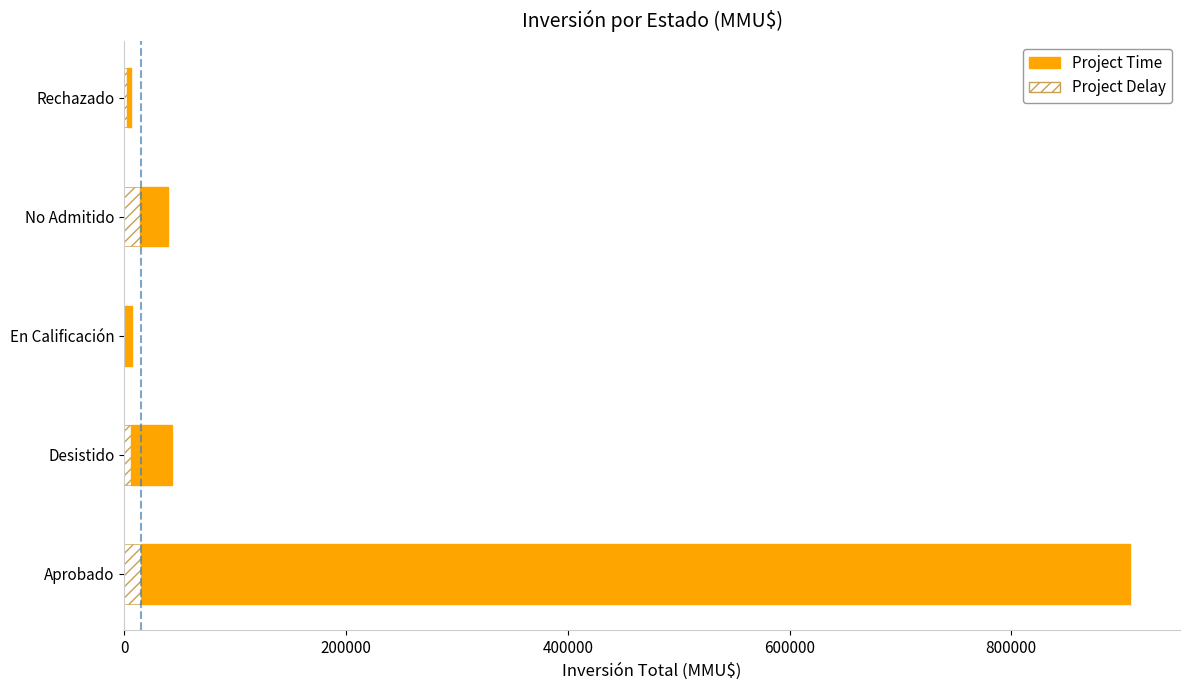

Count the number of data series in this chart.

2